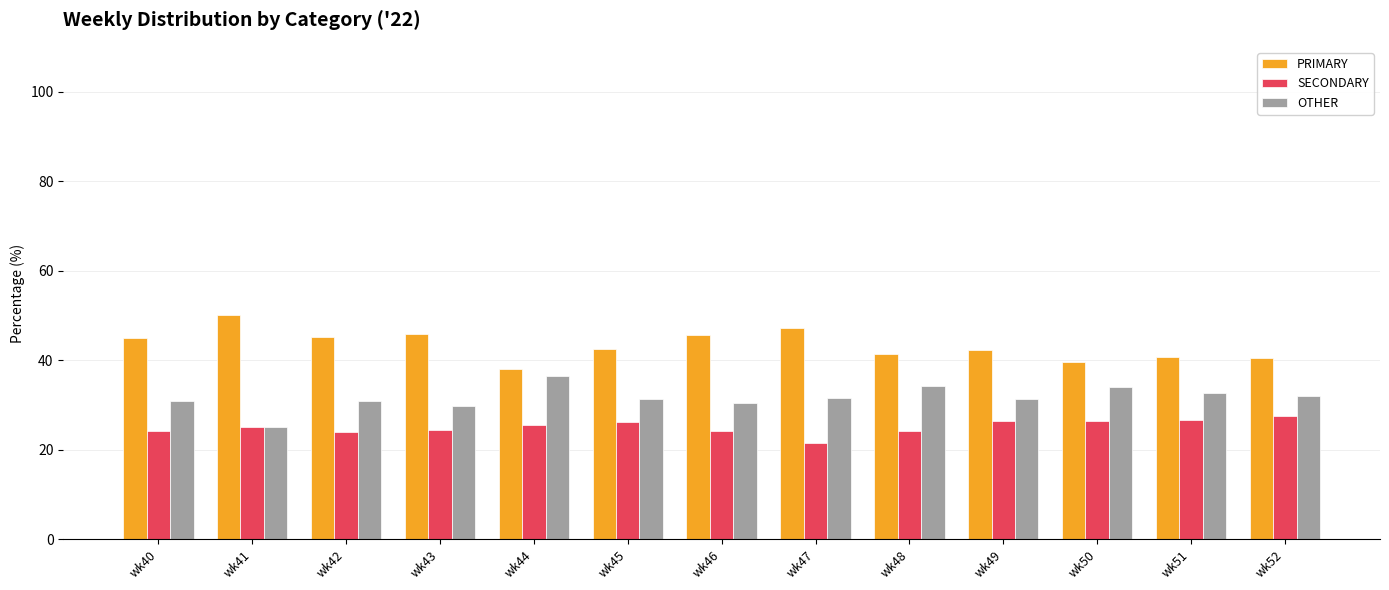

Are the bars grouped side by side (vs. stacked)?

Yes